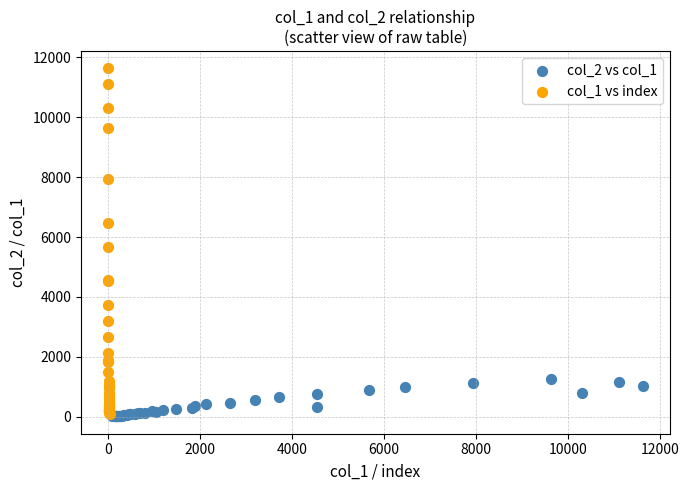

Which series has the widest spread of Y values?

col_1 vs index